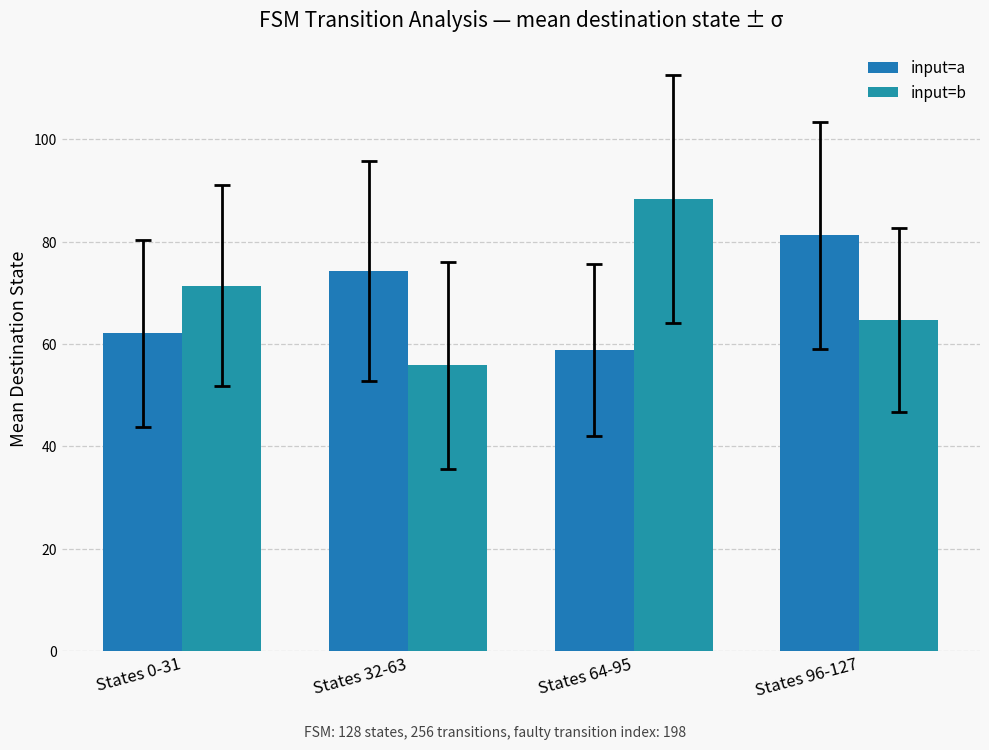

Rank the series by their average value, from lowest to highest.

input=a, input=b